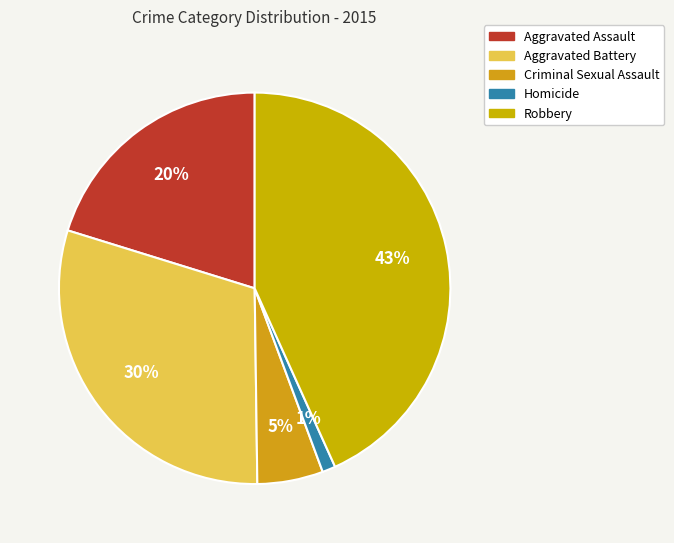

What is the smallest slice in the pie chart?

Homicide